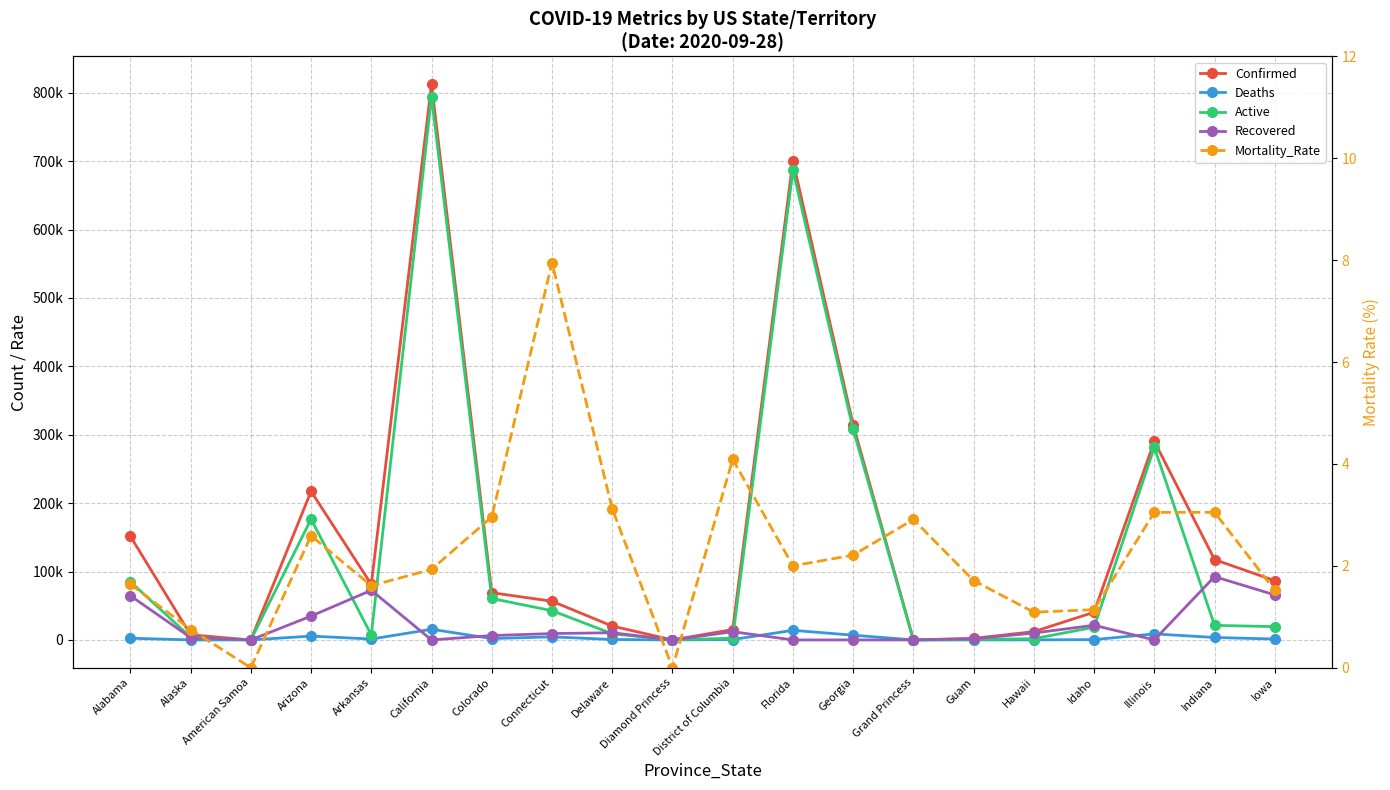

What value does the Deaths series have at Connecticut?

4501.0